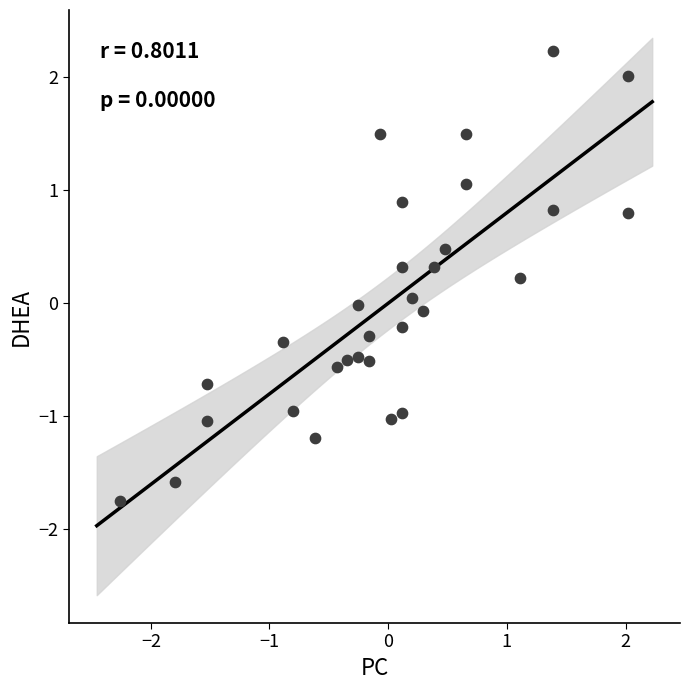

What is the range of Y values (max minus min)?

4.0